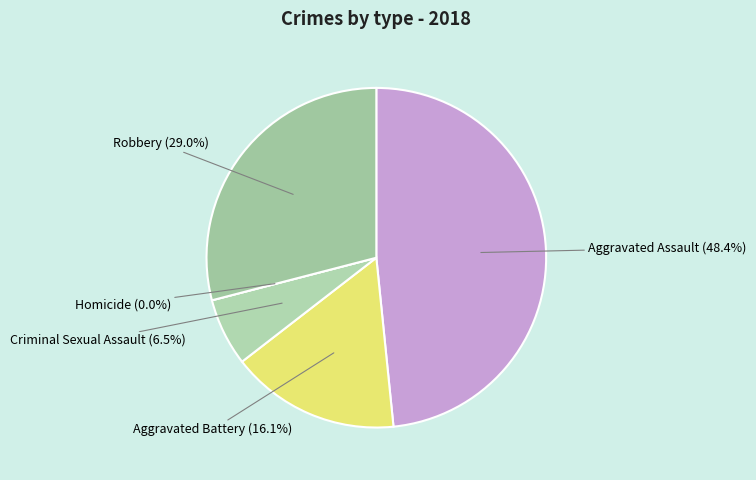

Rank the categories by value from highest to lowest.

Aggravated Assault, Robbery, Aggravated Battery, Criminal Sexual Assault, Homicide